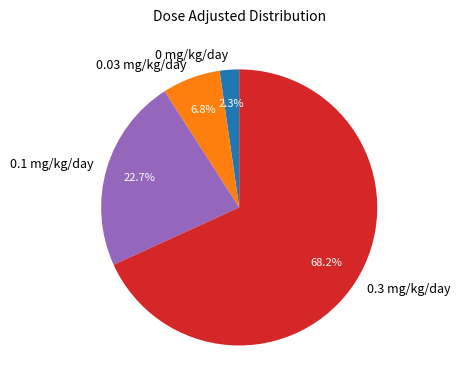

Is there any slice that represents more than half of the pie?

Yes